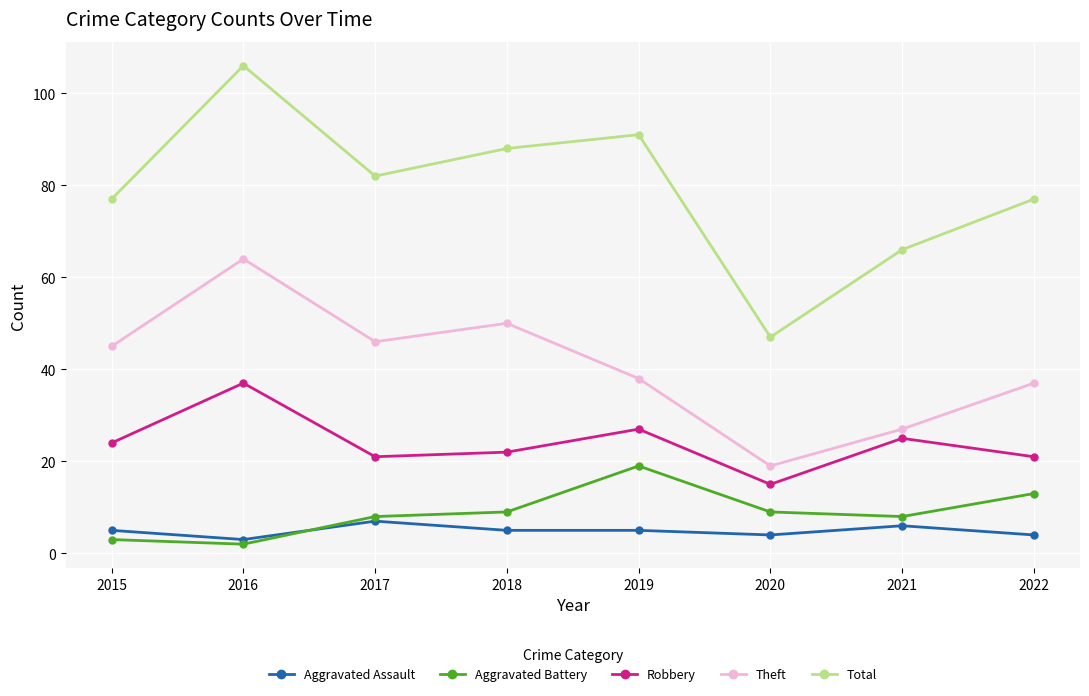

What value does the Aggravated Assault series have at 2015?

5